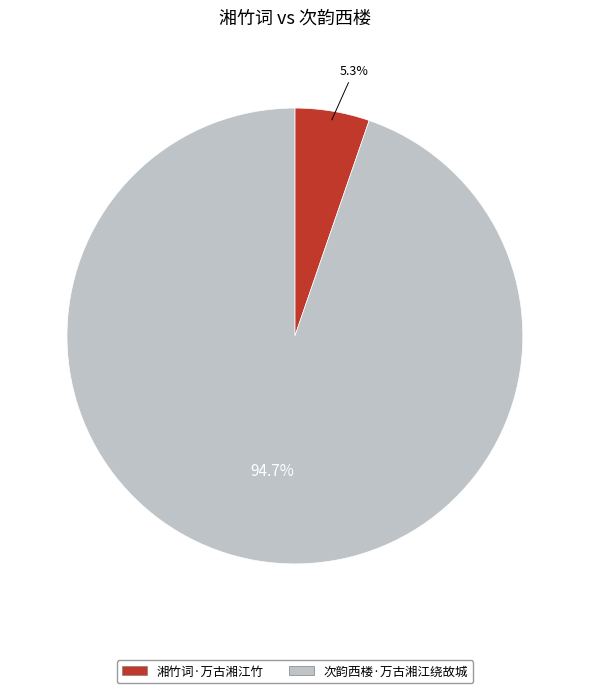

To the nearest percent, what is the combined percentage of 湘竹词·万古湘江竹 and 次韵西楼·万古湘江绕故城?

100%